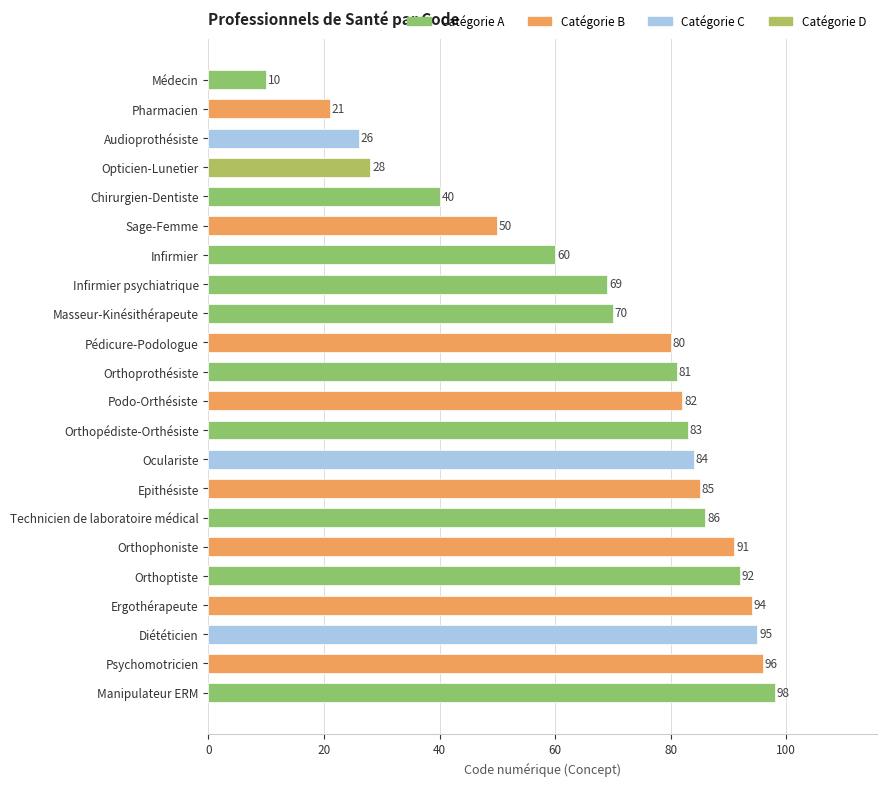

What is the average value?

69